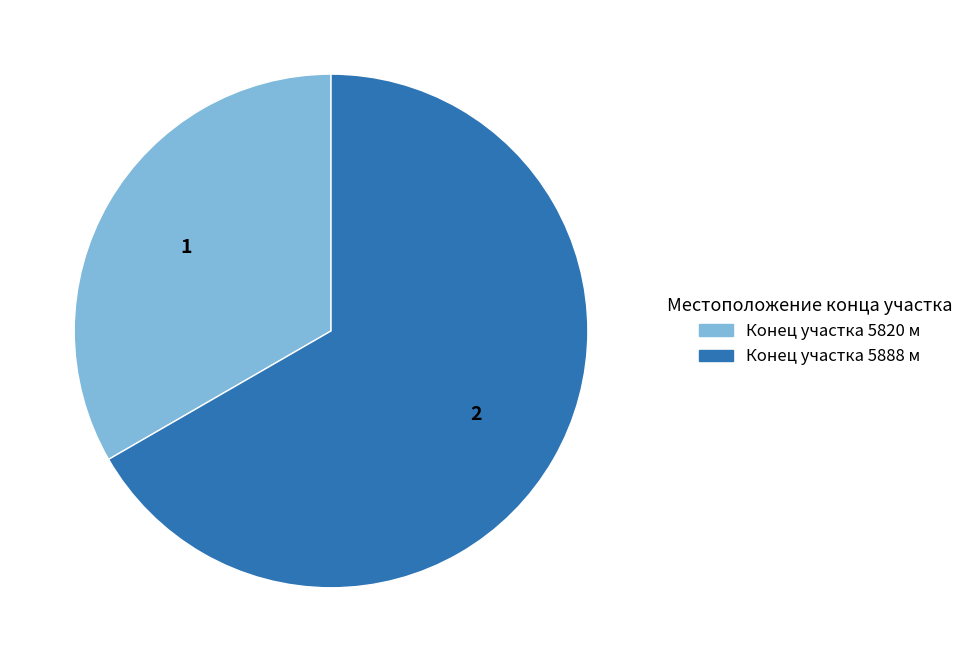

Is there any slice that represents more than half of the pie?

Yes